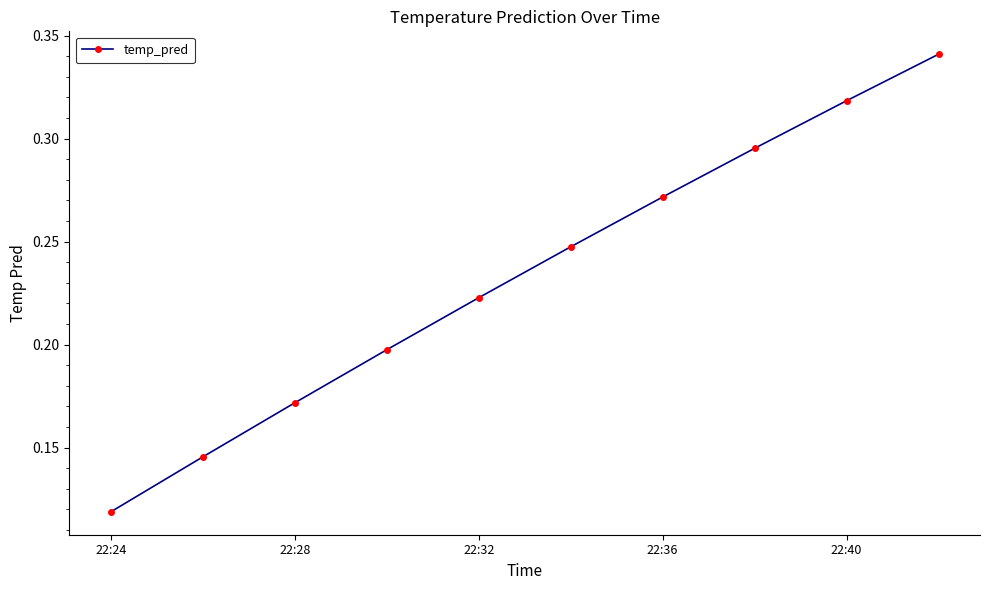

True or false: the data has more than 2 interior local peaks.

False